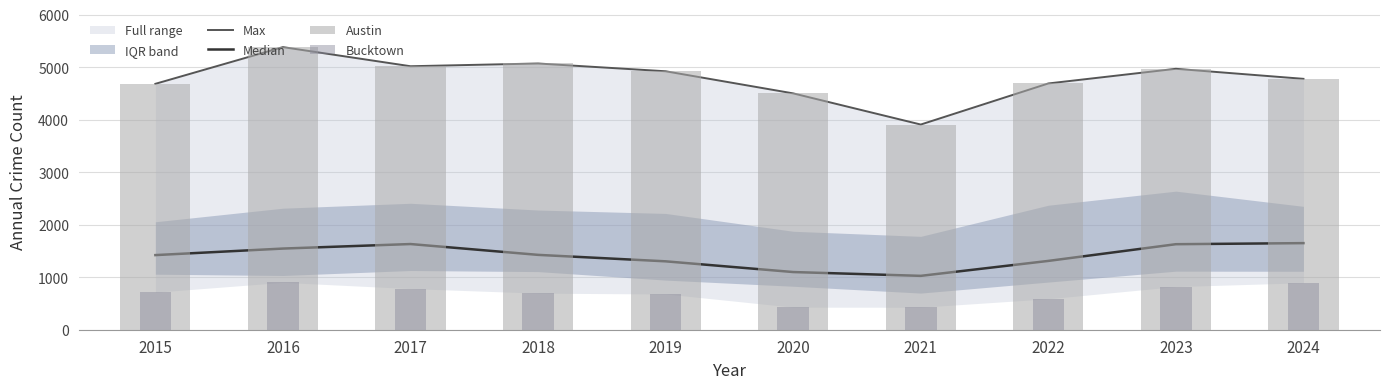

Reading left to right, extract all data points from this chart.

Max: 4681.0	5380.0	5016.0	5068.0	4920.0	4499.0	3906.0	4688.0	4967.0	4776.0
Median: 1420.5	1545.0	1631.0	1425.0	1302.0	1098.0	1025.5	1310.0	1628.0	1648.5
Austin: 4681.0	5380.0	5016.0	5068.0	4920.0	4499.0	3906.0	4688.0	4967.0	4776.0
Bucktown: 714.0	901.0	783.0	696.0	680.0	429.0	428.0	589.0	821.0	894.0